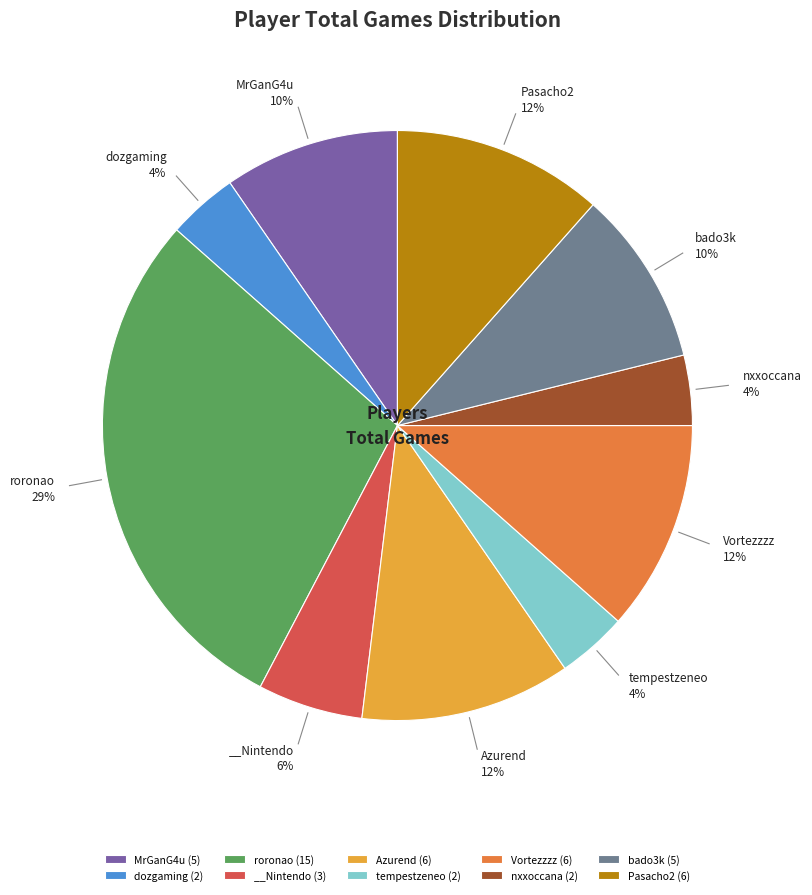

To the nearest percent, what is the average slice percentage?

10%